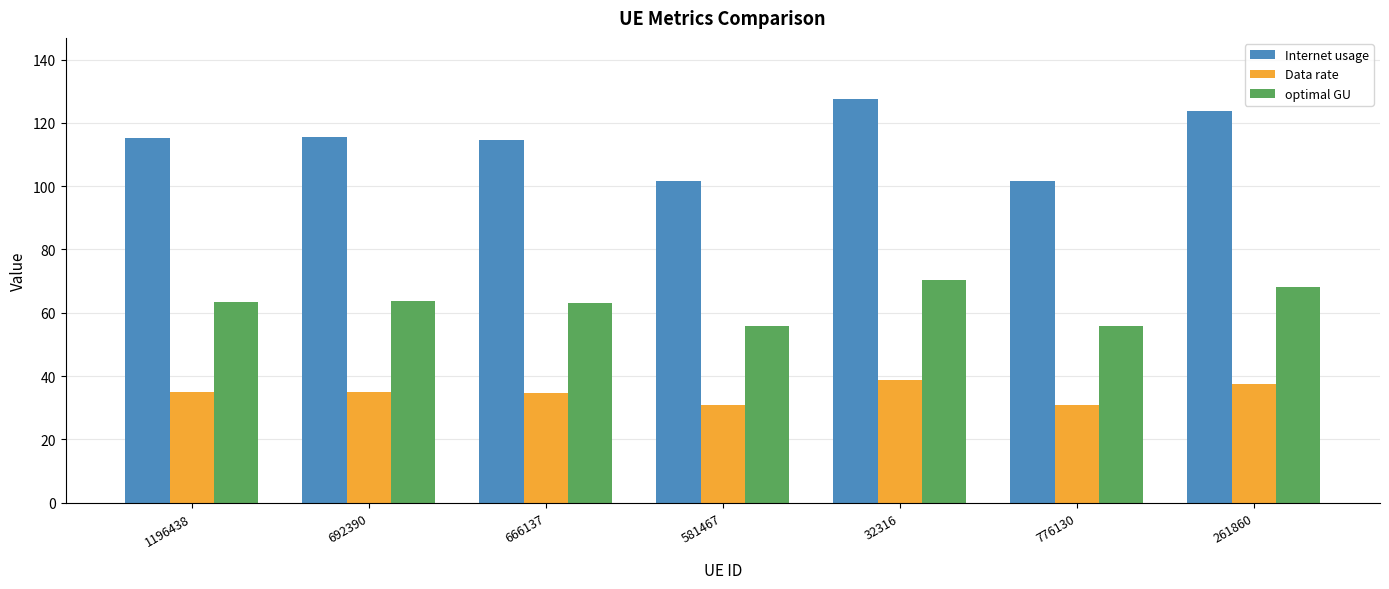

What is the sum of all Data rate values?

243.0